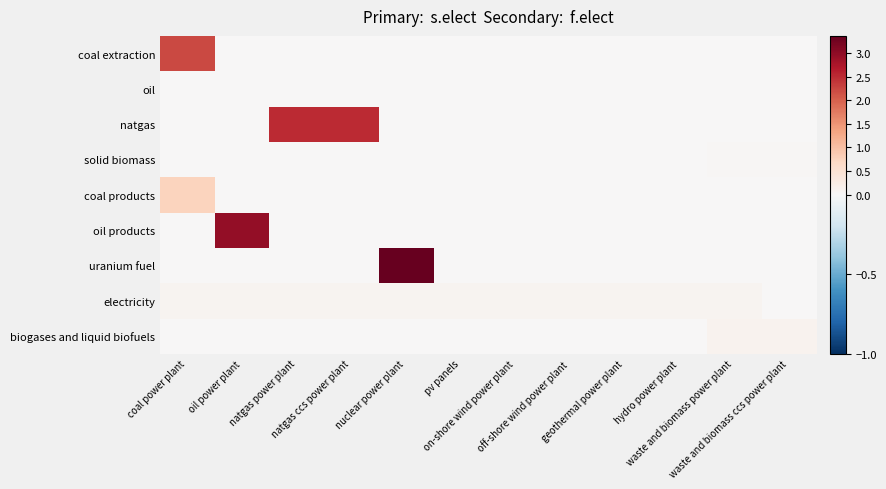

At waste and biomass power plant, list the series in order from smallest to largest.

coal extraction, oil, natgas, coal products, oil products, uranium fuel, solid biomass, electricity, biogases and liquid biofuels